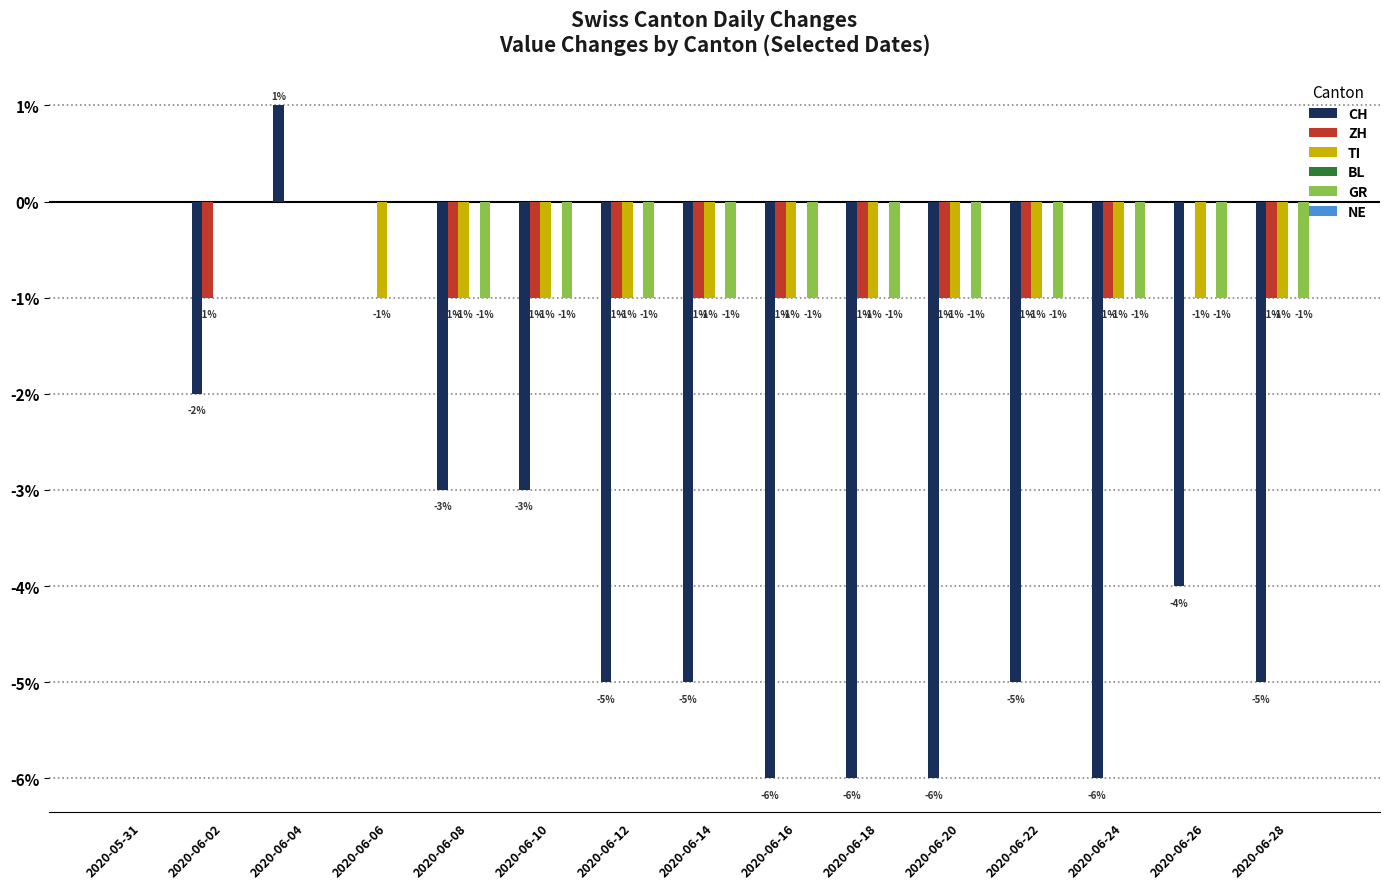

What is the sum of all ZH values?

-11